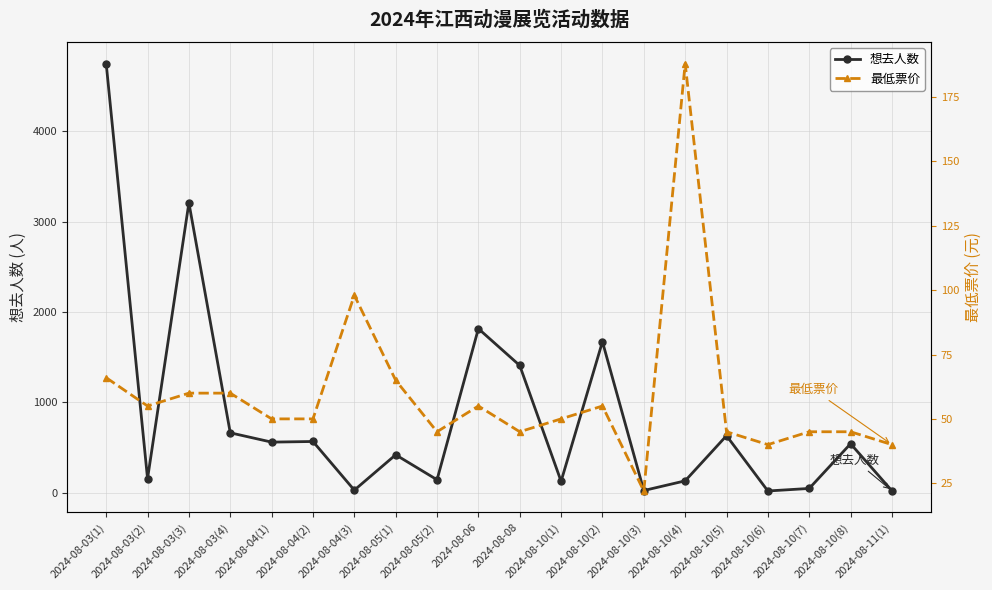

At which category does 最低票价 reach its first local valley?

2024-08-03(2)